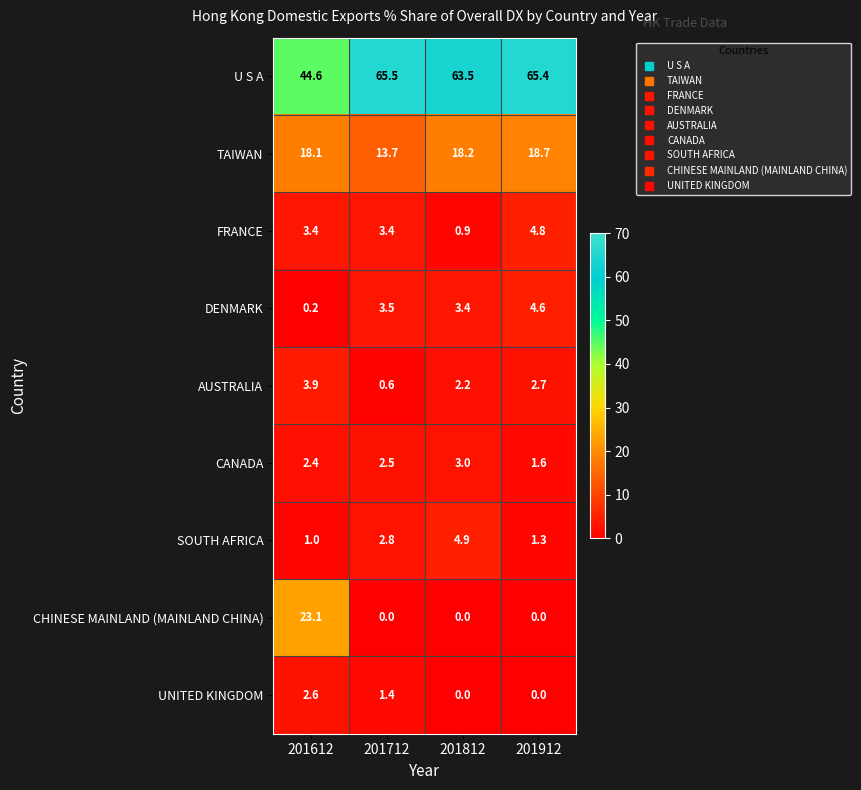

Which label corresponds to the largest value in the chart?

201712